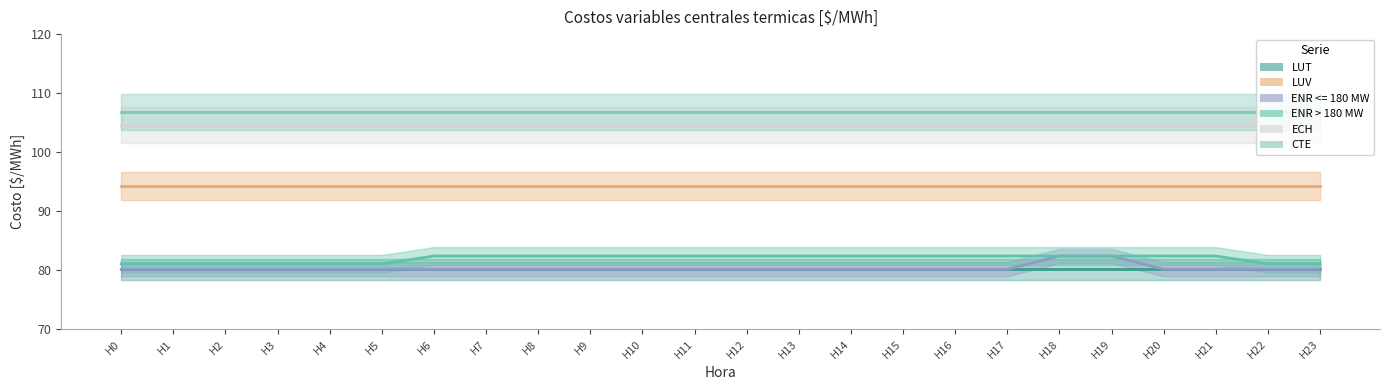

At which label is LUV closest to 94?

H0